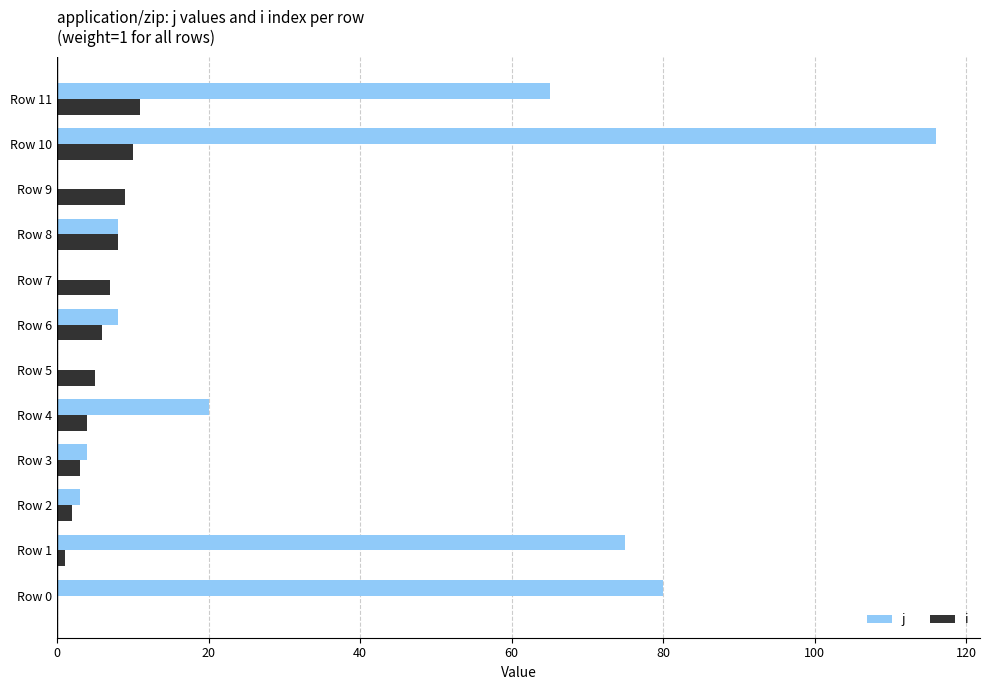

At which category is the sum across all series the highest?

Row 10